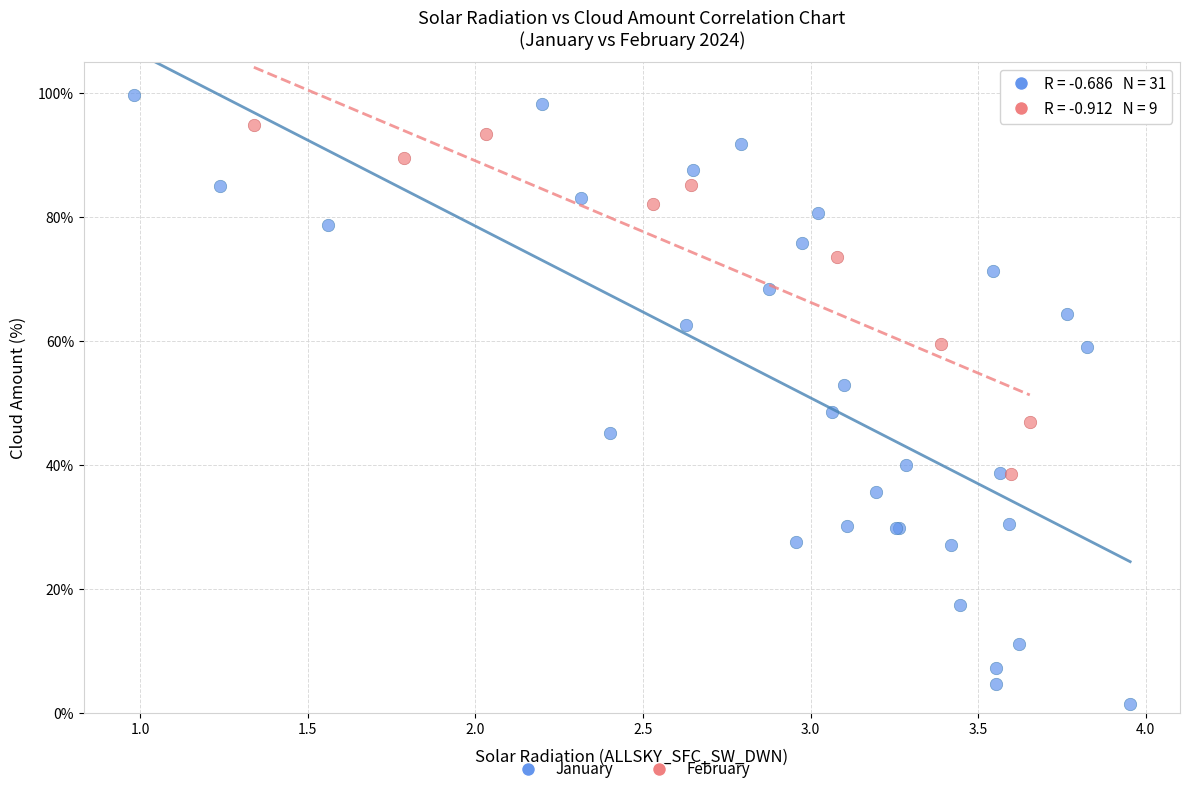

Which series has the largest Y range (max minus min)?

January